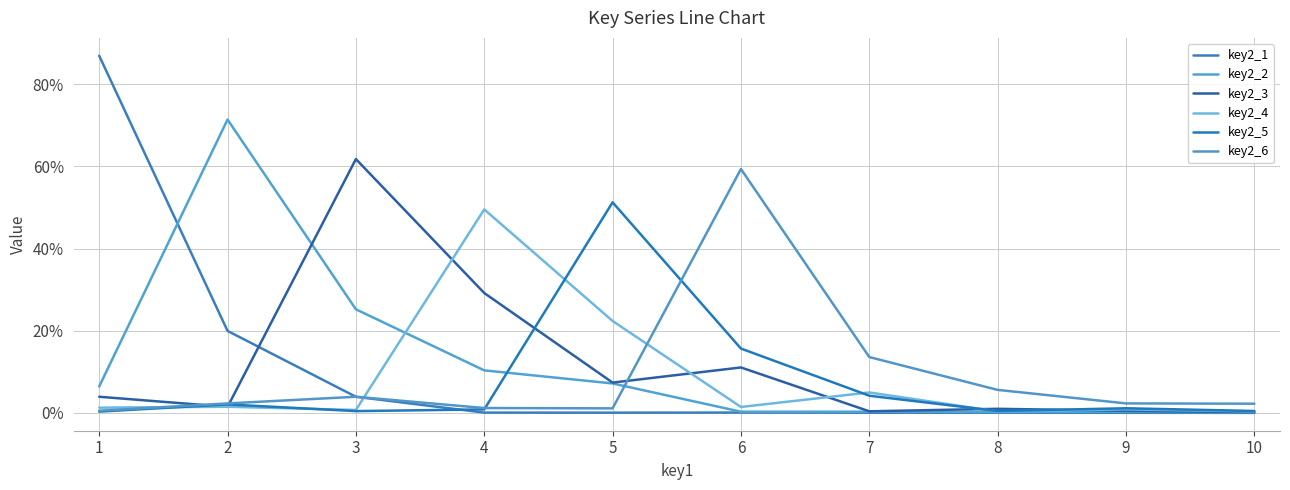

How many times do key2_6 and key2_2 cross each other?

1